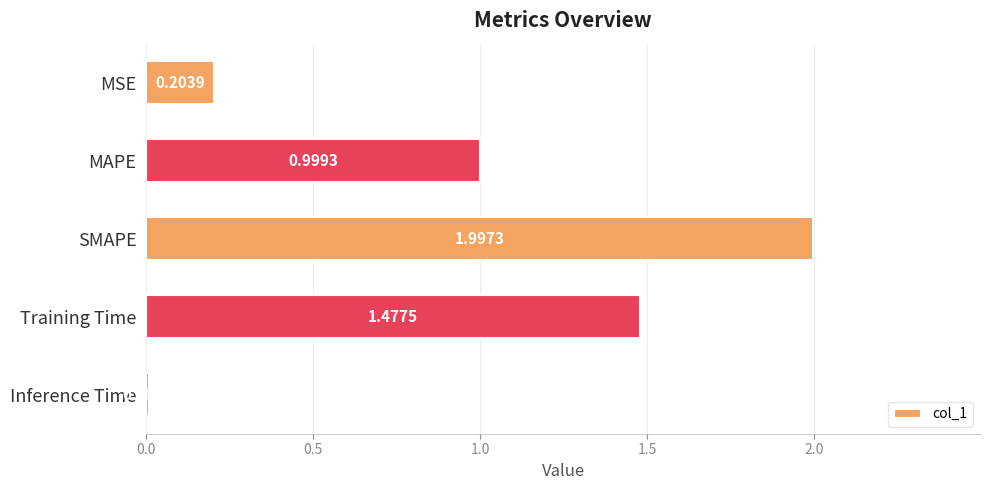

List the labels in order of value, largest first.

SMAPE, Training Time, MAPE, MSE, Inference Time